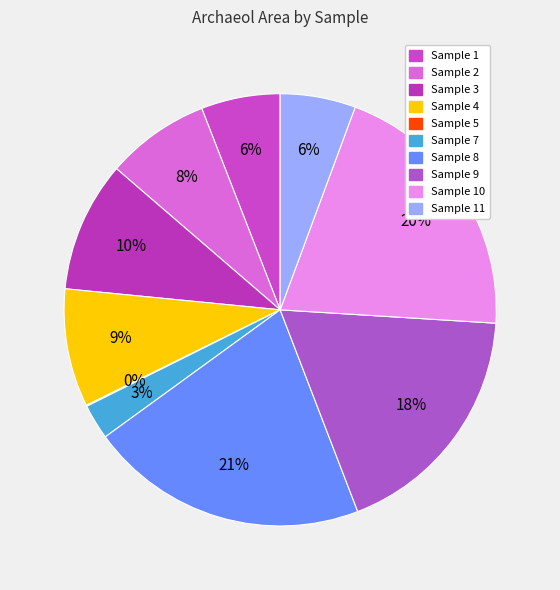

Count the number of slices in the pie.

10